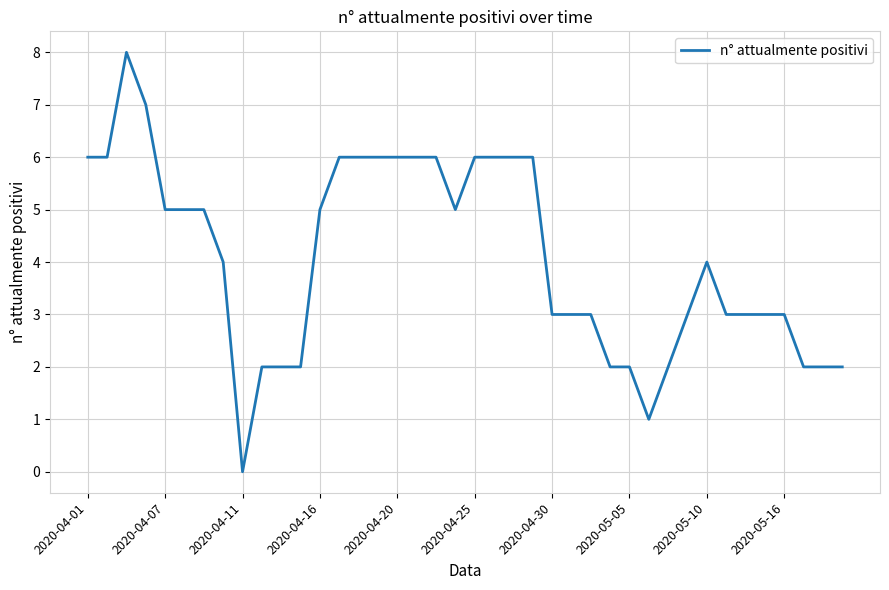

What is the difference between the maximum and minimum values?

8